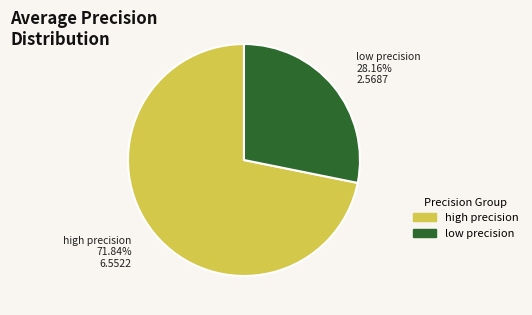

Which slice is the smallest?

low precision